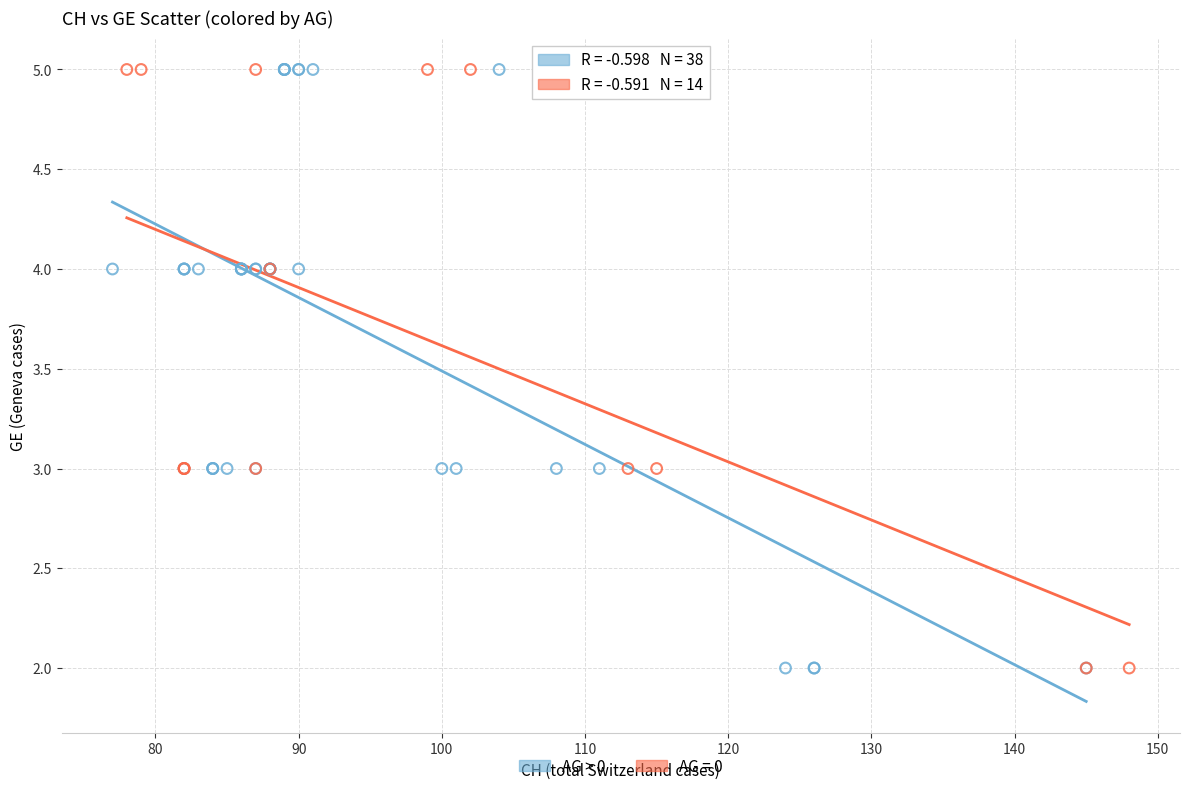

Which series has the widest spread of Y values?

AG > 0